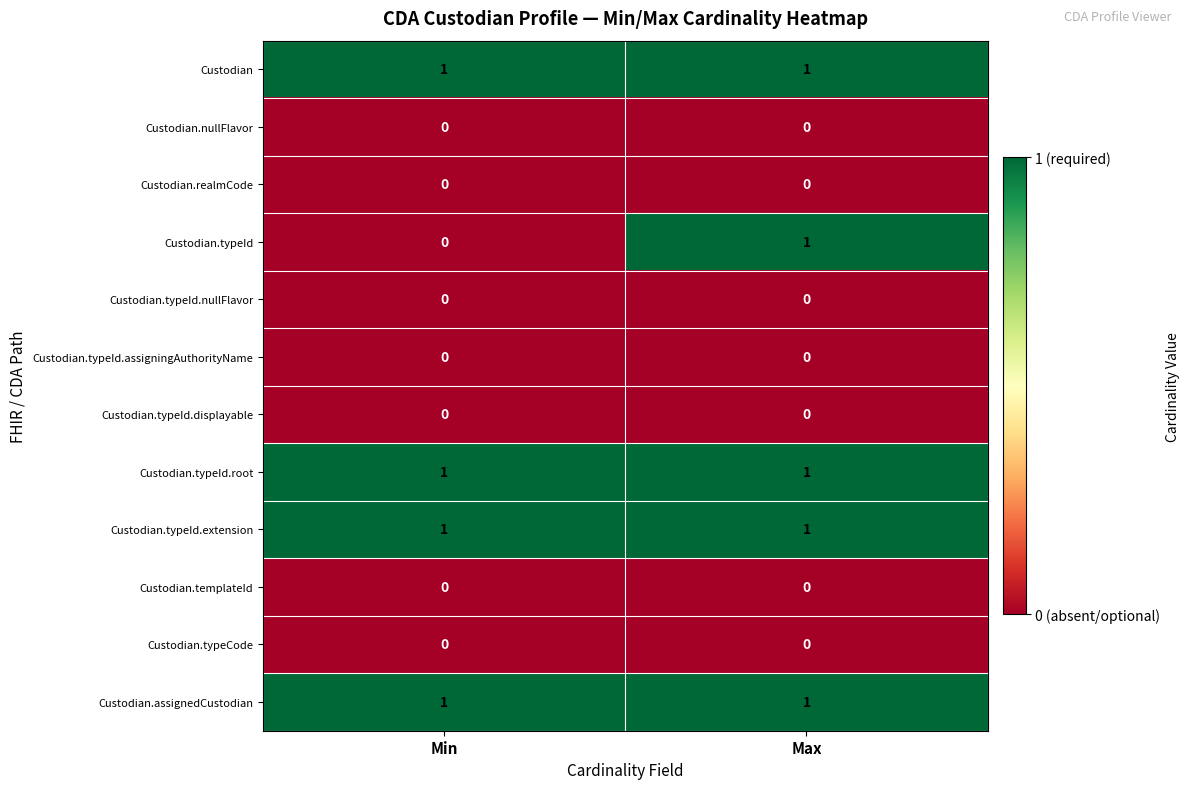

Reading left to right, transcribe all the data shown in this chart.

Custodian: 1	1
Custodian.nullFlavor: 0	0
Custodian.realmCode: 0	0
Custodian.typeId: 0	1
Custodian.typeId.nullFlavor: 0	0
Custodian.typeId.assigningAuthorityName: 0	0
Custodian.typeId.displayable: 0	0
Custodian.typeId.root: 1	1
Custodian.typeId.extension: 1	1
Custodian.templateId: 0	0
Custodian.typeCode: 0	0
Custodian.assignedCustodian: 1	1